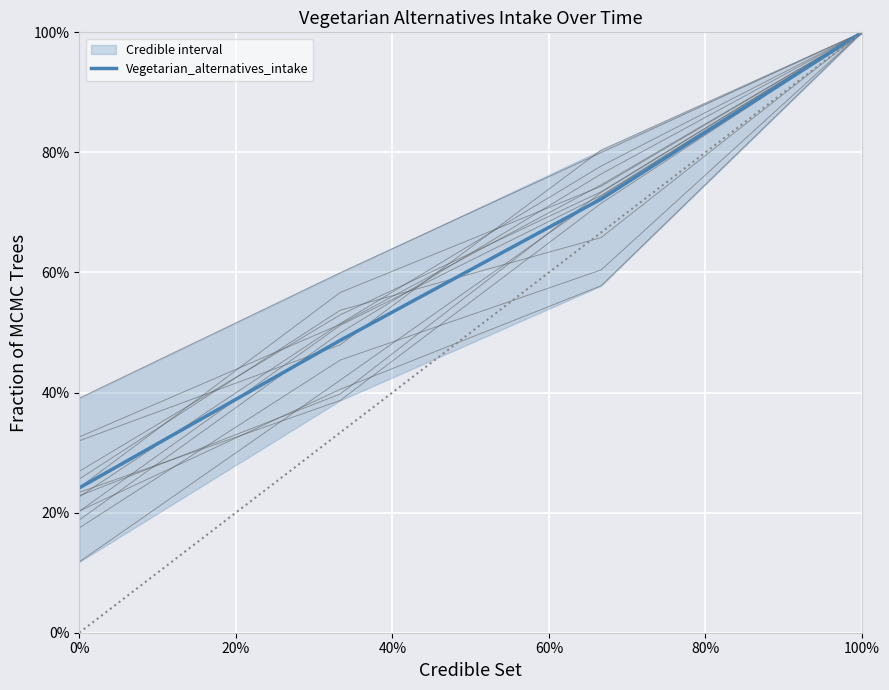

Between 20% and 40%, which is larger?

40%